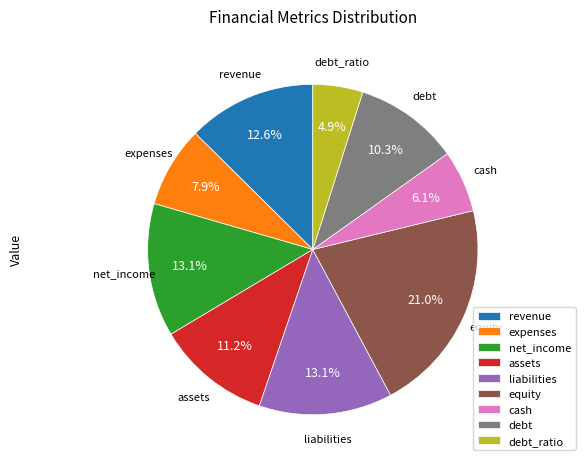

What is the total percentage of debt and debt_ratio?

15.2%